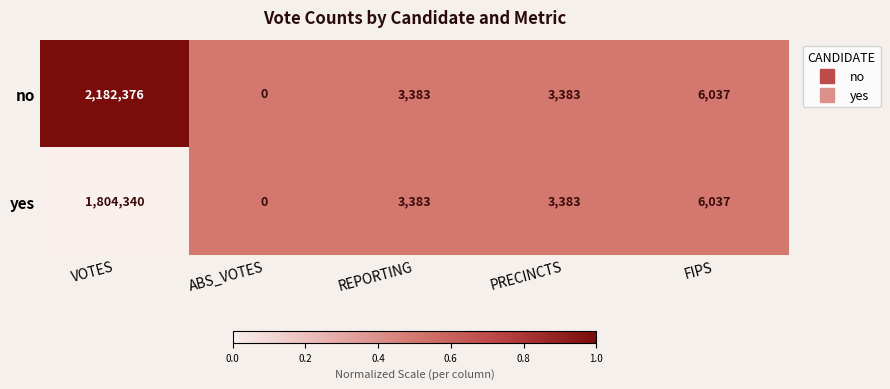

At which category is the sum across all series the highest?

VOTES